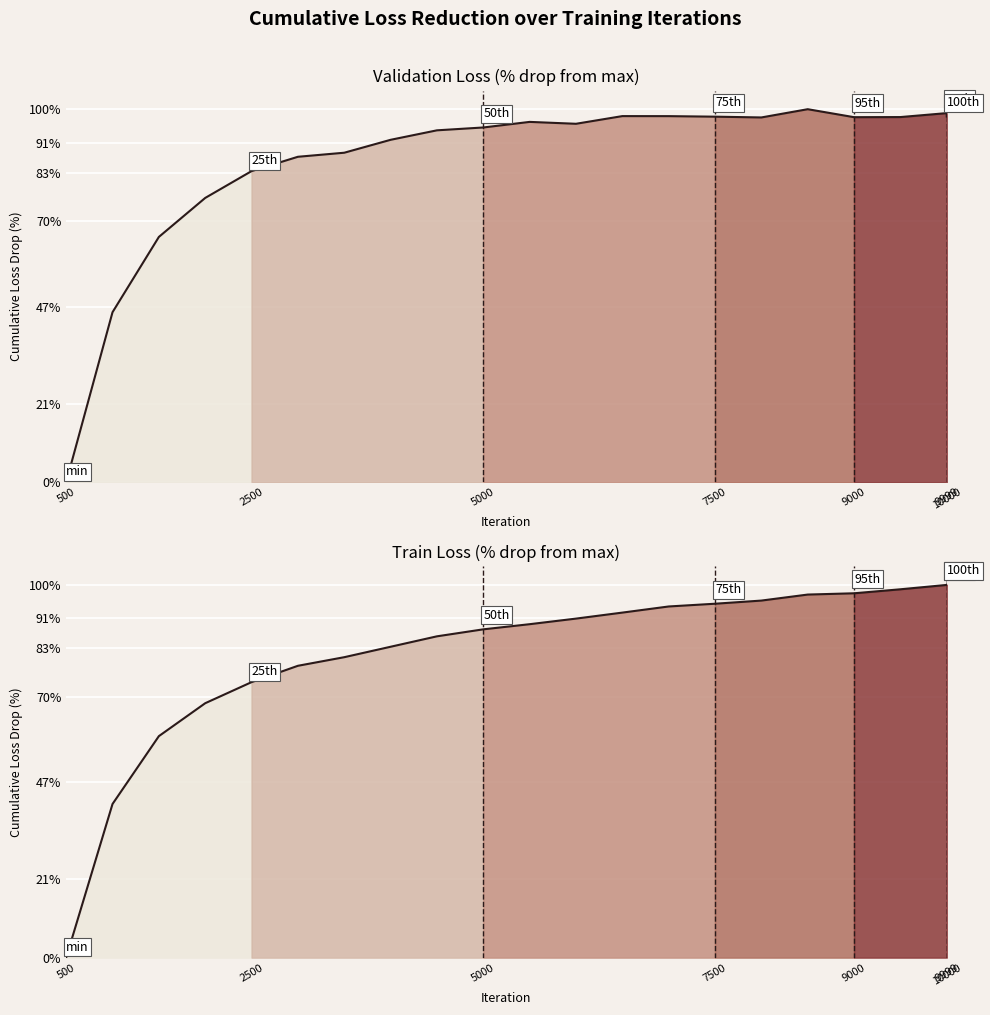

What is the label of the 1st point from the left?

500